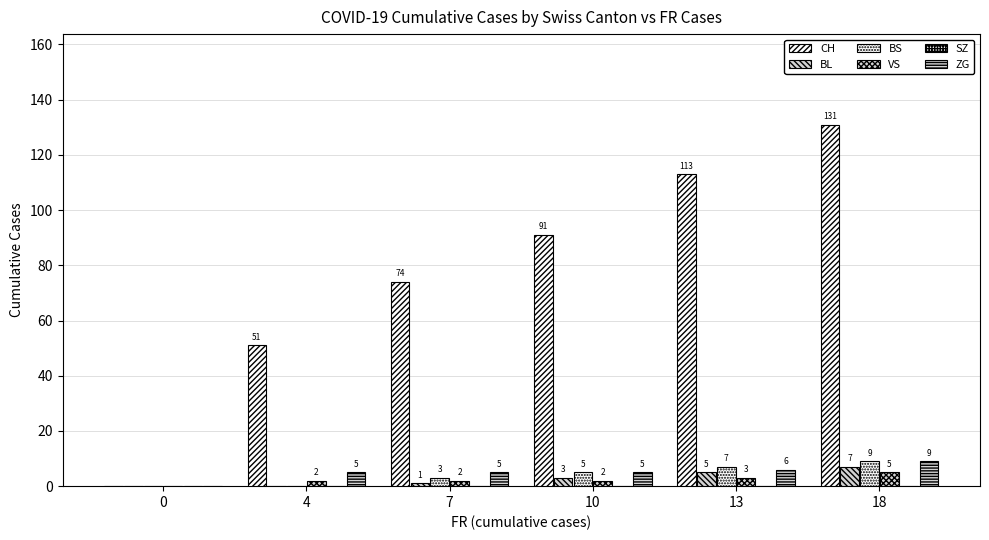

How many values in BS are above zero?

4